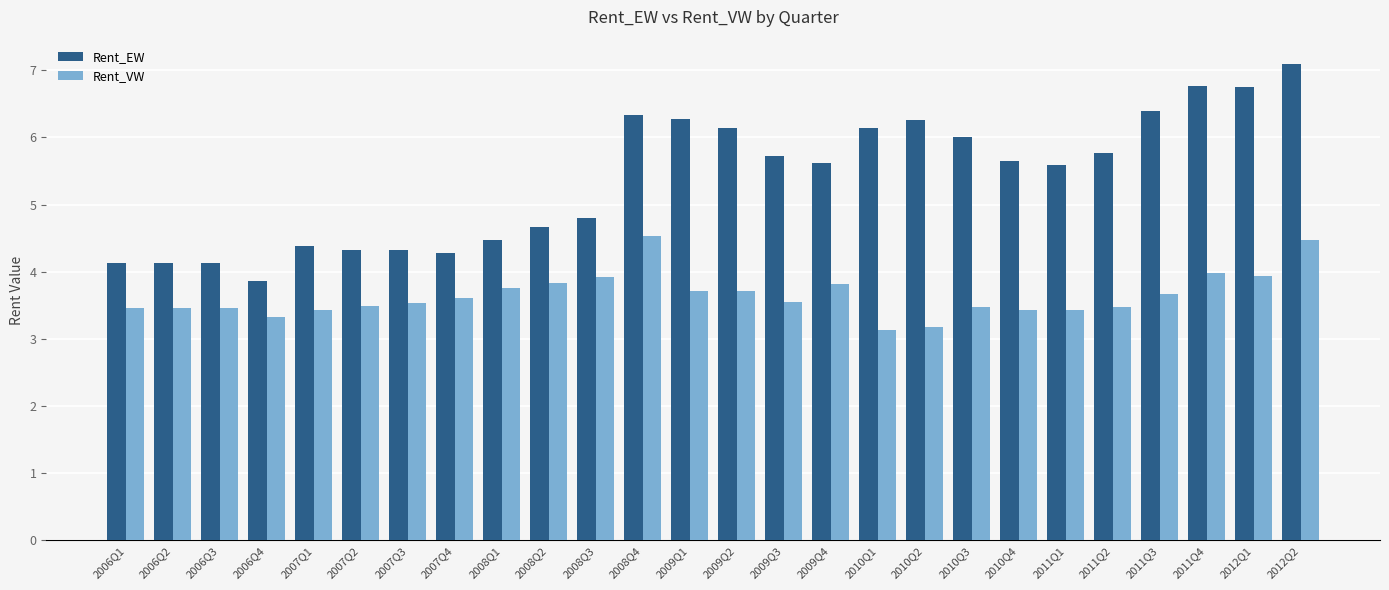

What is the difference between the second highest and minimum values in the Rent_EW series?

2.9